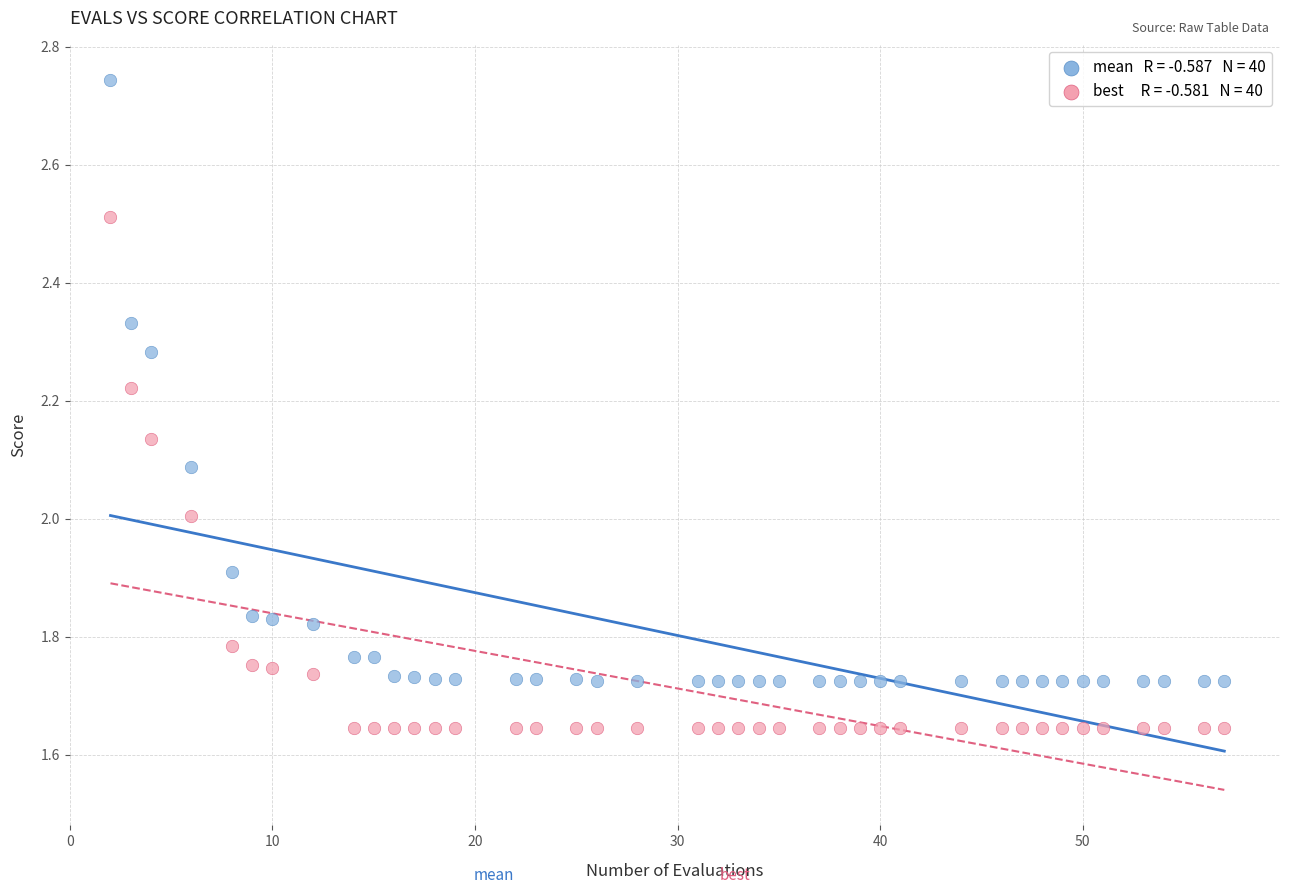

Across all data points, what is the range of X values (max minus min)?

55.0